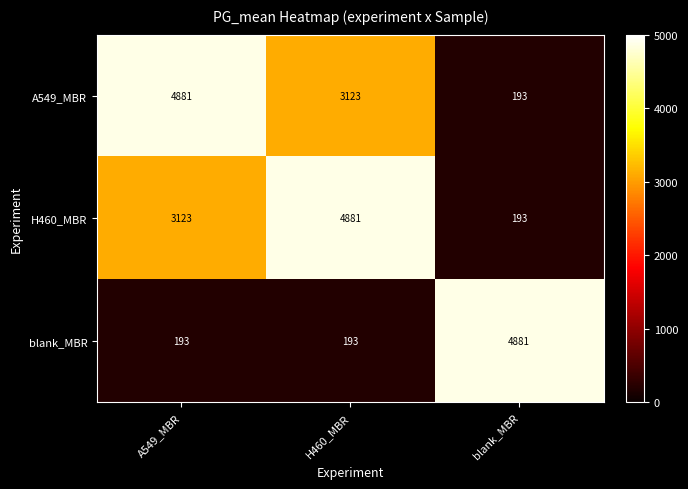

How many distinct data groups are displayed?

3